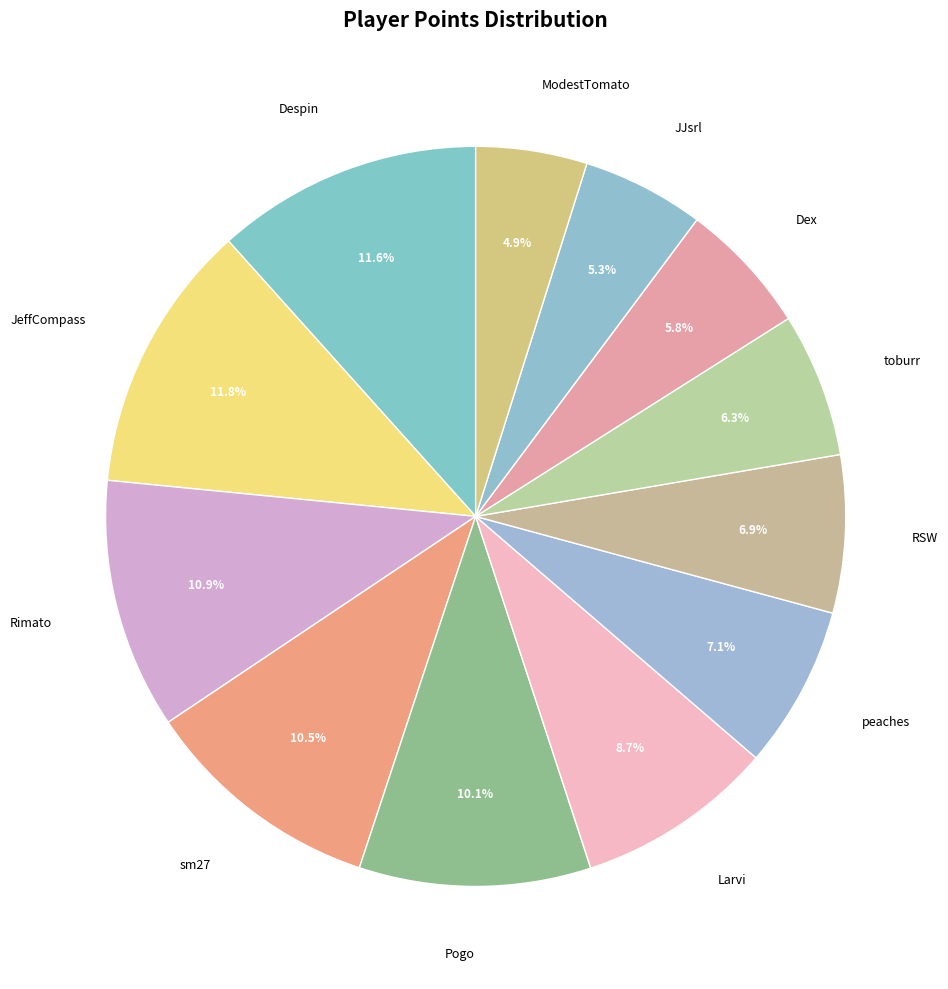

How many segments does this pie chart have?

12